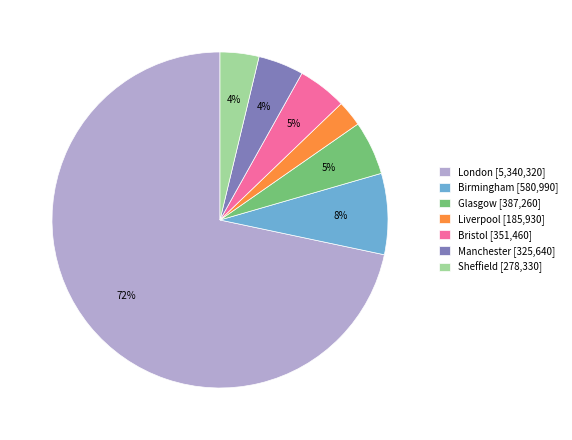

Does London account for over 50% of the chart?

Yes